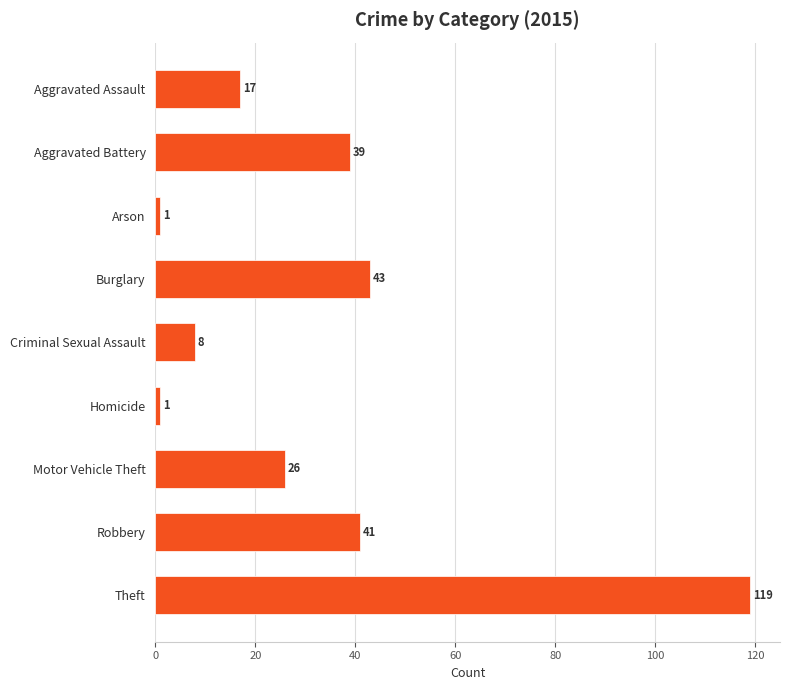

Is it true that the value at Burglary is 43?

True